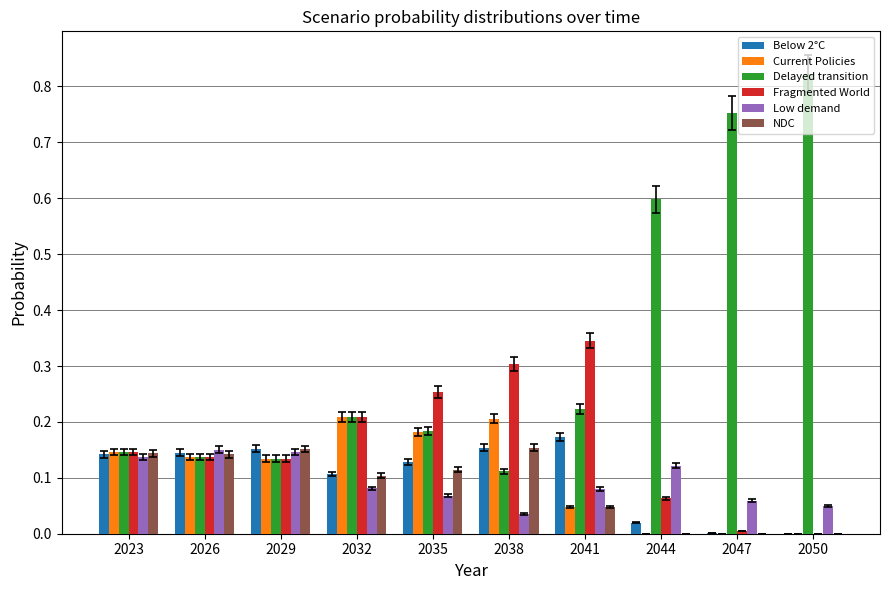

Which series changed the most between 2026 and 2050?

Delayed transition